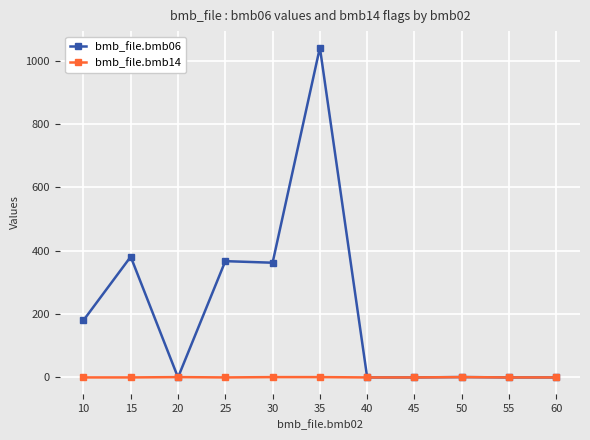

The value of bmb_file.bmb06 at 35 is 1588.3. True or false?

False